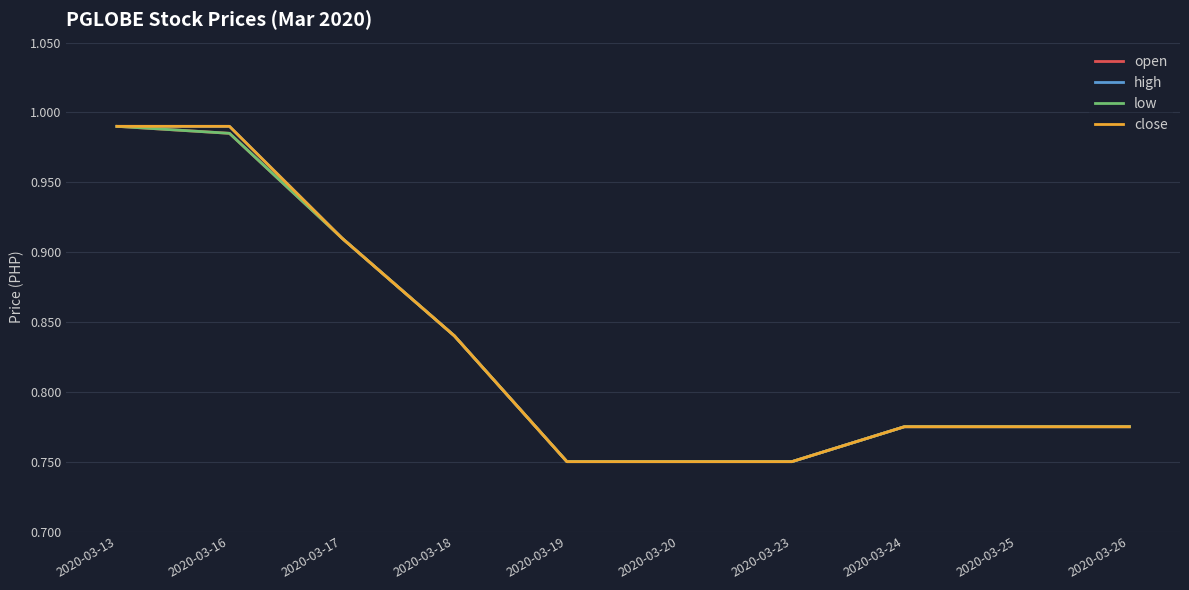

Reading left to right, list all the values displayed in this chart.

open: 2020-03-13=1.0	2020-03-16=1.0	2020-03-17=0.9	2020-03-18=0.8	2020-03-19=0.8	2020-03-20=0.8	2020-03-23=0.8	2020-03-24=0.8	2020-03-25=0.8	2020-03-26=0.8
high: 2020-03-13=1.0	2020-03-16=1.0	2020-03-17=0.9	2020-03-18=0.8	2020-03-19=0.8	2020-03-20=0.8	2020-03-23=0.8	2020-03-24=0.8	2020-03-25=0.8	2020-03-26=0.8
low: 2020-03-13=1.0	2020-03-16=1.0	2020-03-17=0.9	2020-03-18=0.8	2020-03-19=0.8	2020-03-20=0.8	2020-03-23=0.8	2020-03-24=0.8	2020-03-25=0.8	2020-03-26=0.8
close: 2020-03-13=1.0	2020-03-16=1.0	2020-03-17=0.9	2020-03-18=0.8	2020-03-19=0.8	2020-03-20=0.8	2020-03-23=0.8	2020-03-24=0.8	2020-03-25=0.8	2020-03-26=0.8